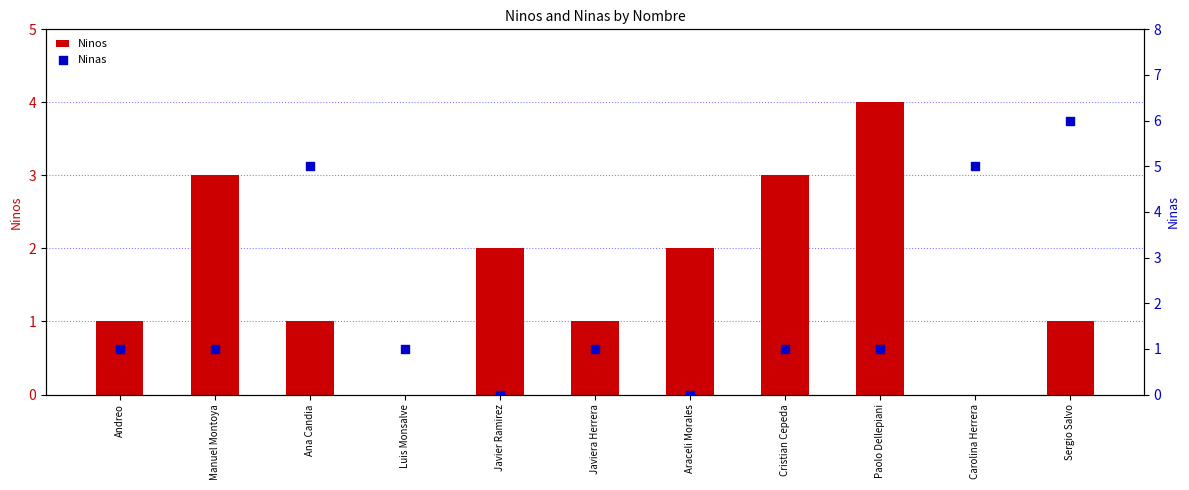

Is the value of Ninas at Manuel Montoya greater than the value of Ninos at Andreo?

No